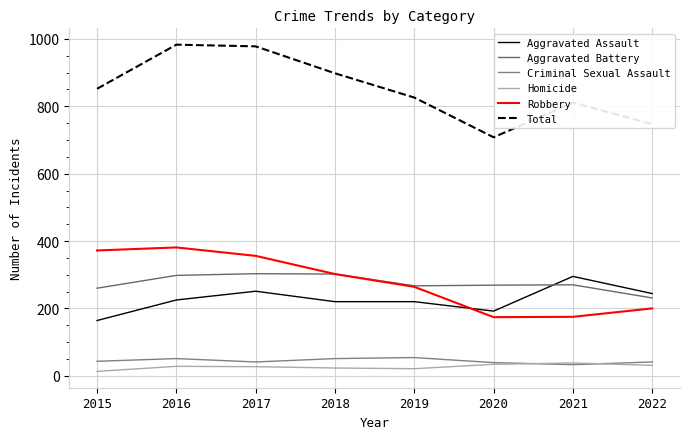

At which category does Aggravated Assault reach its first local peak?

2017